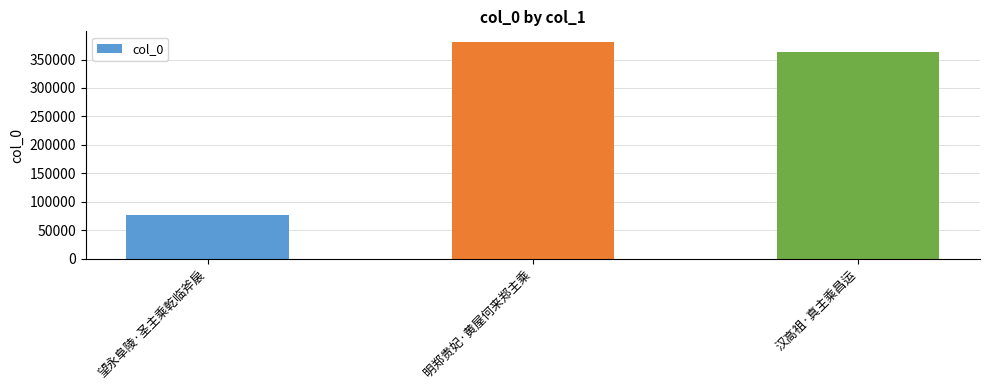

How many bars are there in total?

3